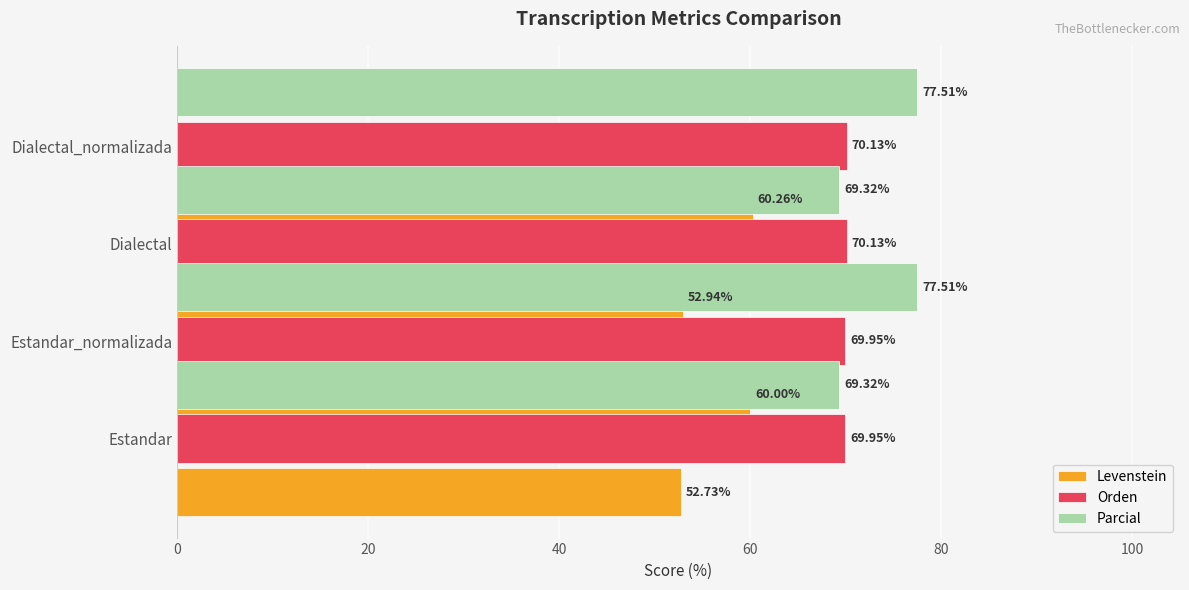

Reading left to right, list all the values displayed in this chart.

Levenstein: 52.7	60.0	52.9	60.3
Orden: 69.9	69.9	70.1	70.1
Parcial: 69.3	77.5	69.3	77.5